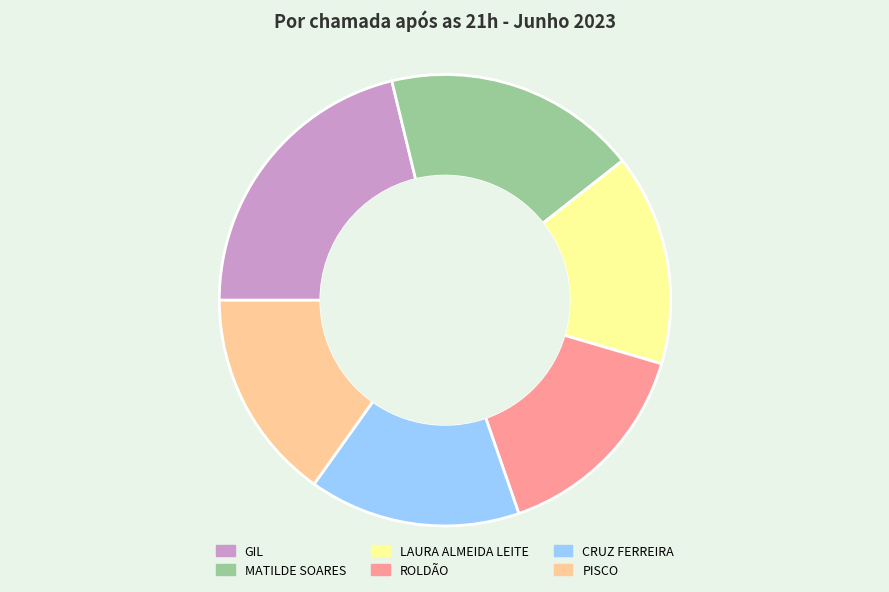

Which category has the biggest portion of the pie?

GIL